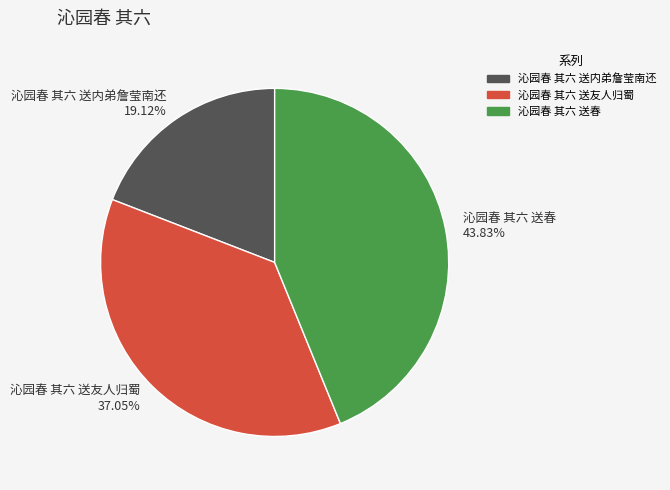

What is the largest slice in the pie chart?

沁园春 其六 送春